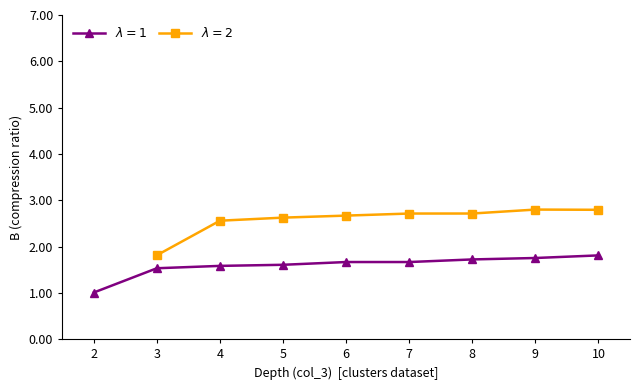

Between 7 and 2, which is larger?

7